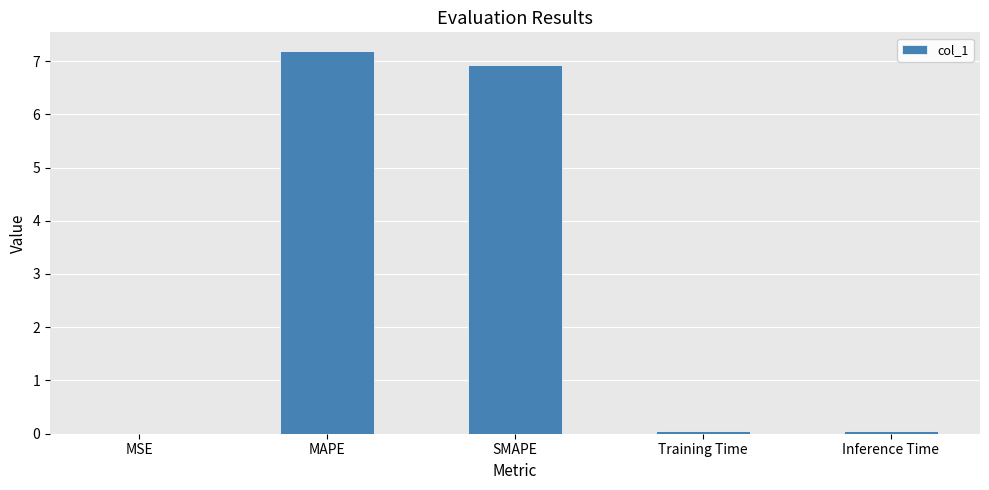

What is the greatest value displayed?

7.2